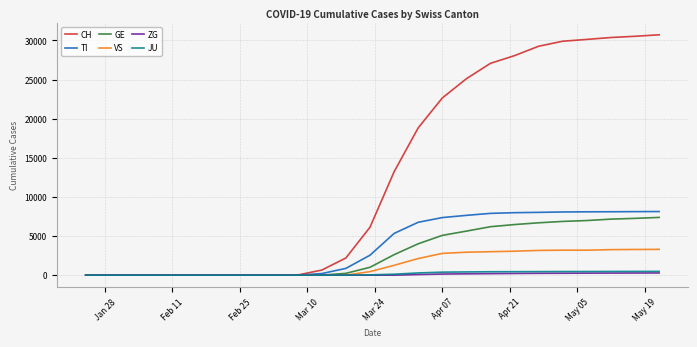

Which series has the largest total across all categories?

CH